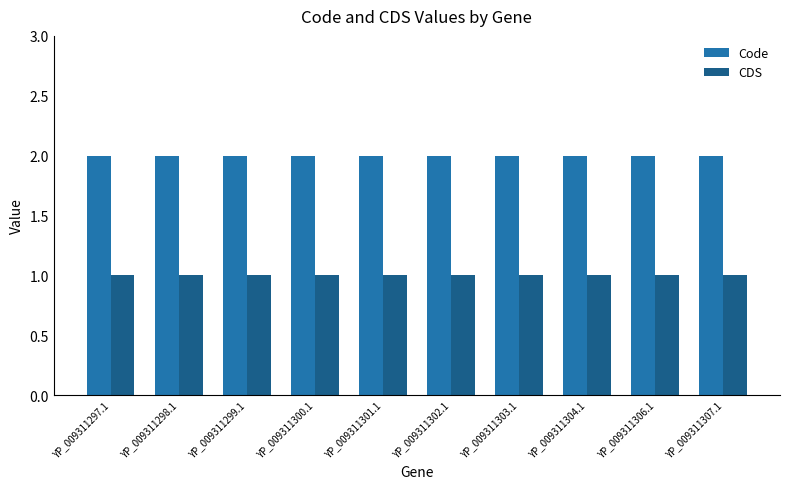

Reading left to right, extract all data points from this chart.

Code: YP_009311297.1=2	YP_009311298.1=2	YP_009311299.1=2	YP_009311300.1=2	YP_009311301.1=2	YP_009311302.1=2	YP_009311303.1=2	YP_009311304.1=2	YP_009311306.1=2	YP_009311307.1=2
CDS: YP_009311297.1=1	YP_009311298.1=1	YP_009311299.1=1	YP_009311300.1=1	YP_009311301.1=1	YP_009311302.1=1	YP_009311303.1=1	YP_009311304.1=1	YP_009311306.1=1	YP_009311307.1=1